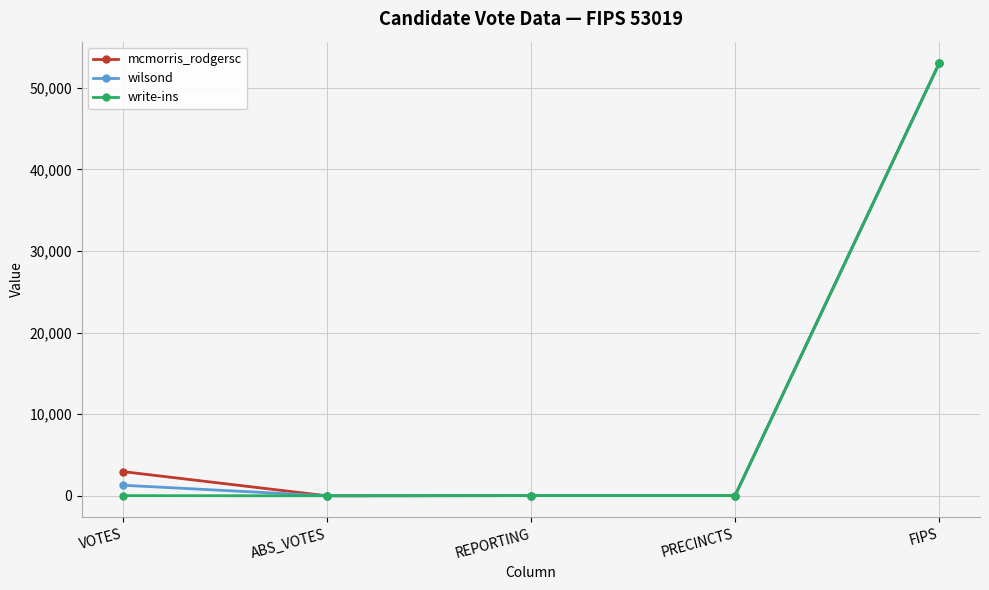

What is the label of the 2nd point from the right?

PRECINCTS